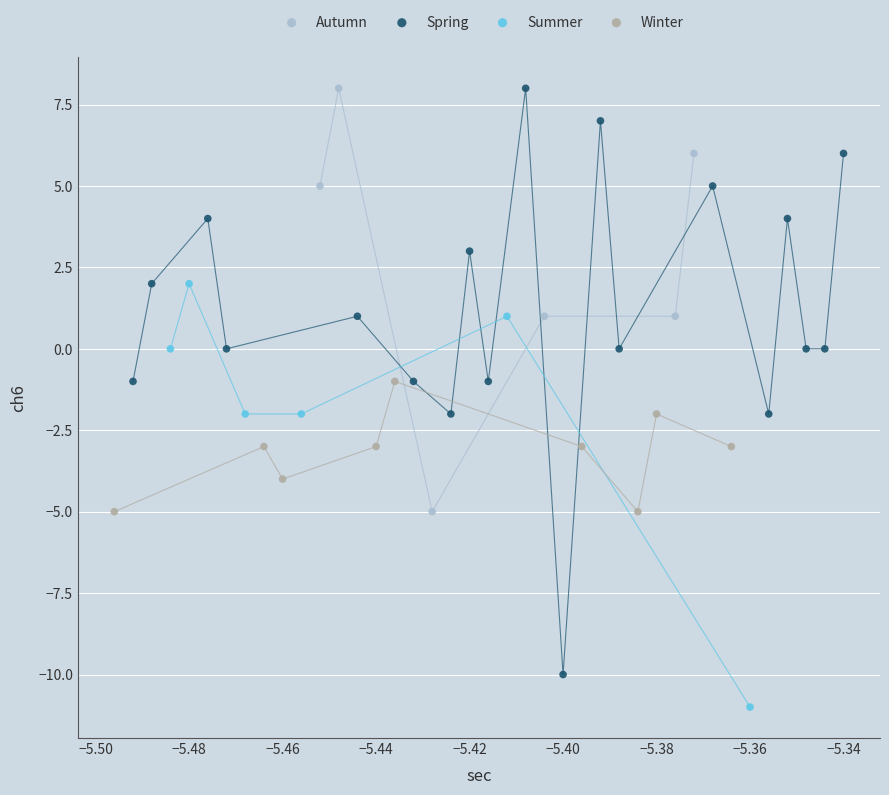

Which series has the largest Y range (max minus min)?

Spring